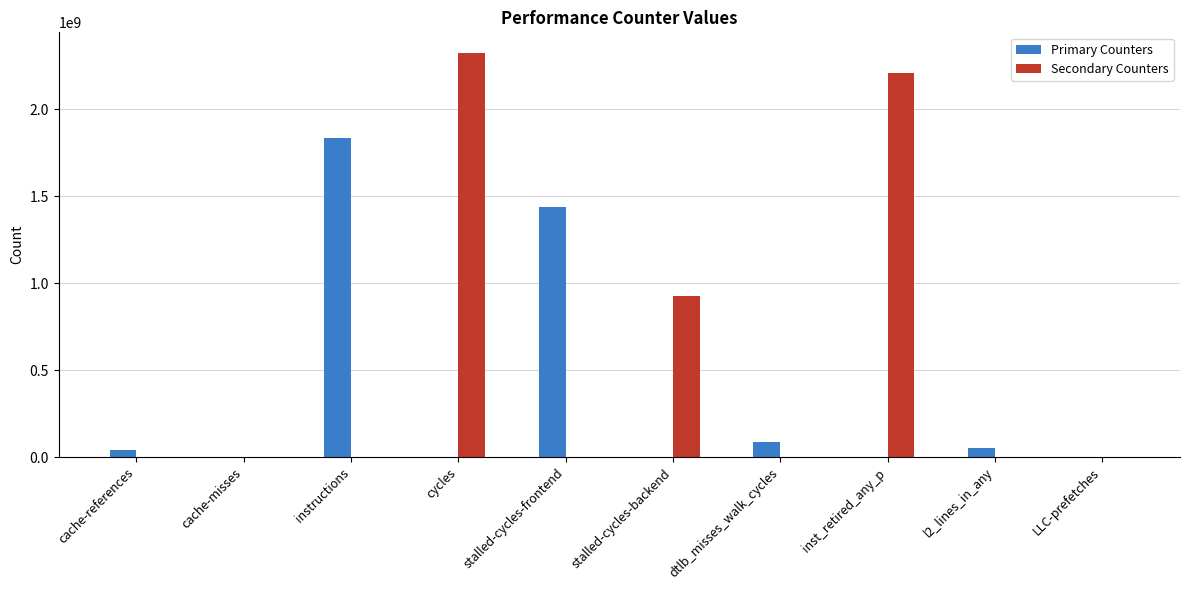

What are all the series names shown in the legend?

Primary Counters, Secondary Counters